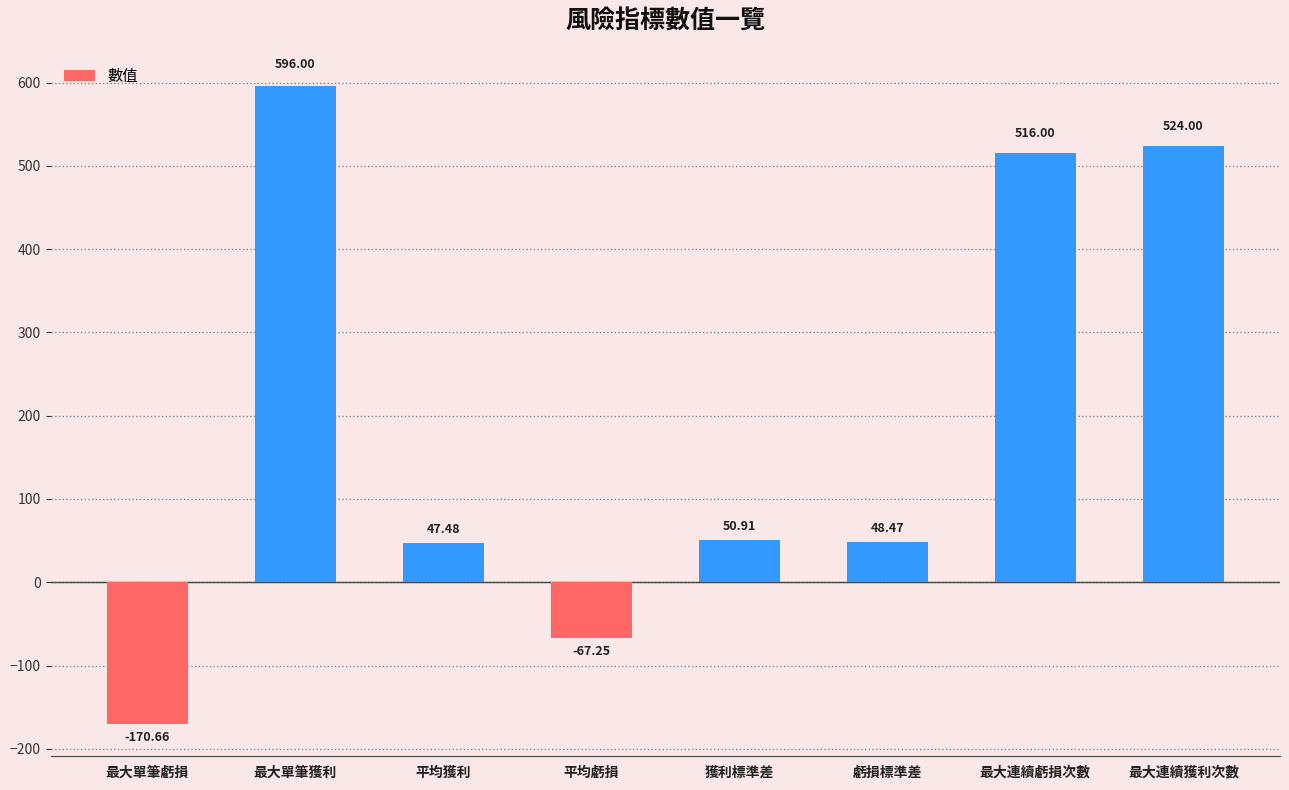

List the labels in order of value, largest first.

最大單筆獲利, 最大連續獲利次數, 最大連續虧損次數, 獲利標準差, 虧損標準差, 平均獲利, 平均虧損, 最大單筆虧損